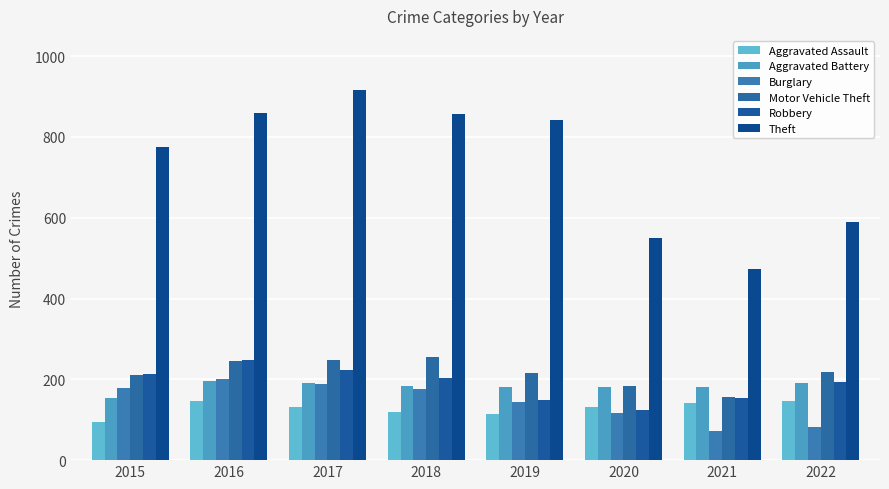

At how many categories does at least one series exceed 172?

8